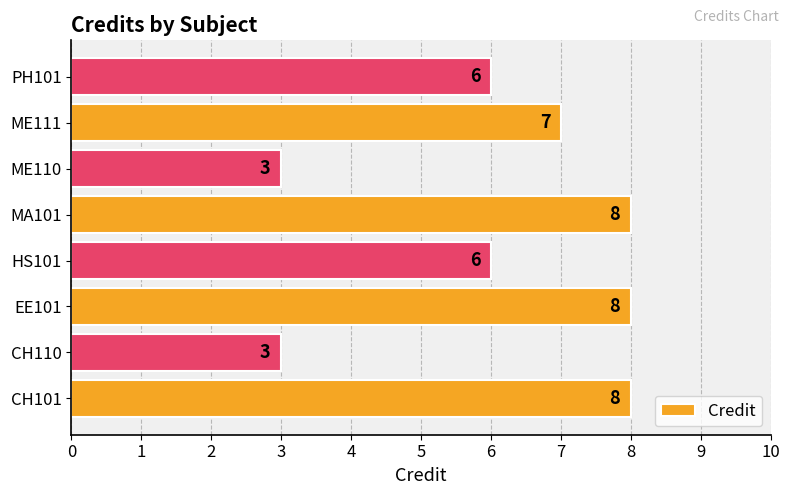

True or false: the data shows 8 at CH101.

True